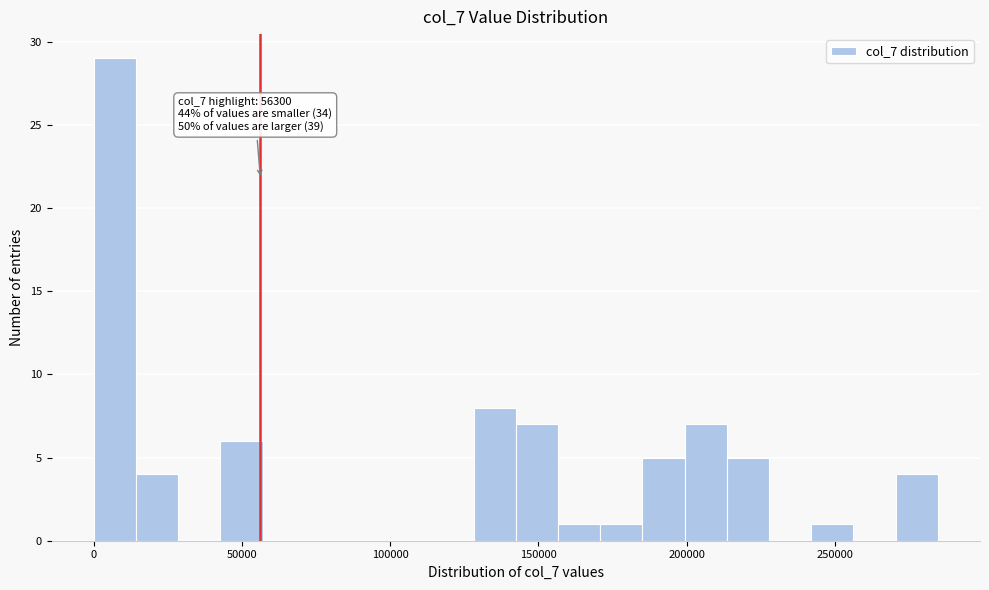

Read against the x-axis, roughly where is the centre of the tallest bar?

5000